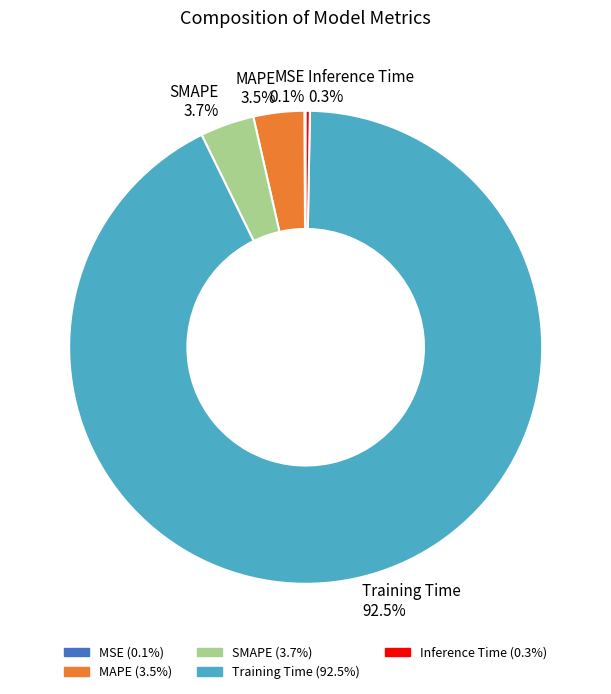

Do Inference Time and SMAPE together represent more than half of the pie?

No